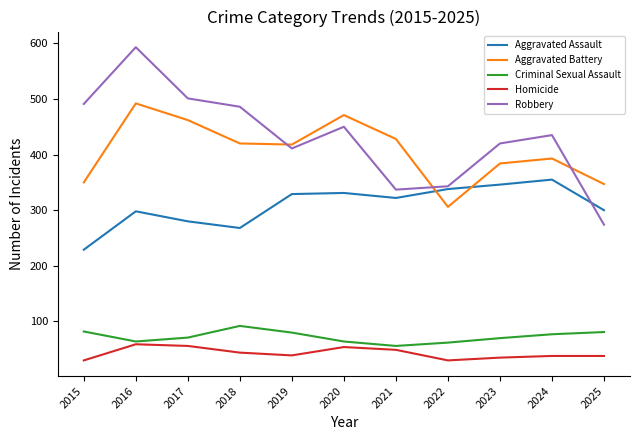

True or false: Homicide and Aggravated Battery intersect in this chart.

False